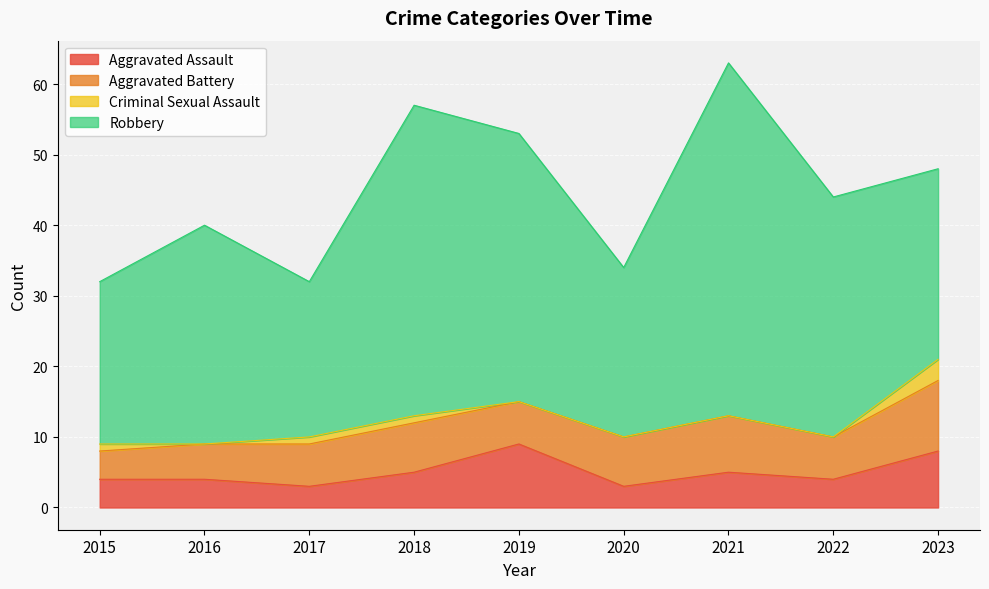

What is the difference between the Total values at 2019 and 2017?

21